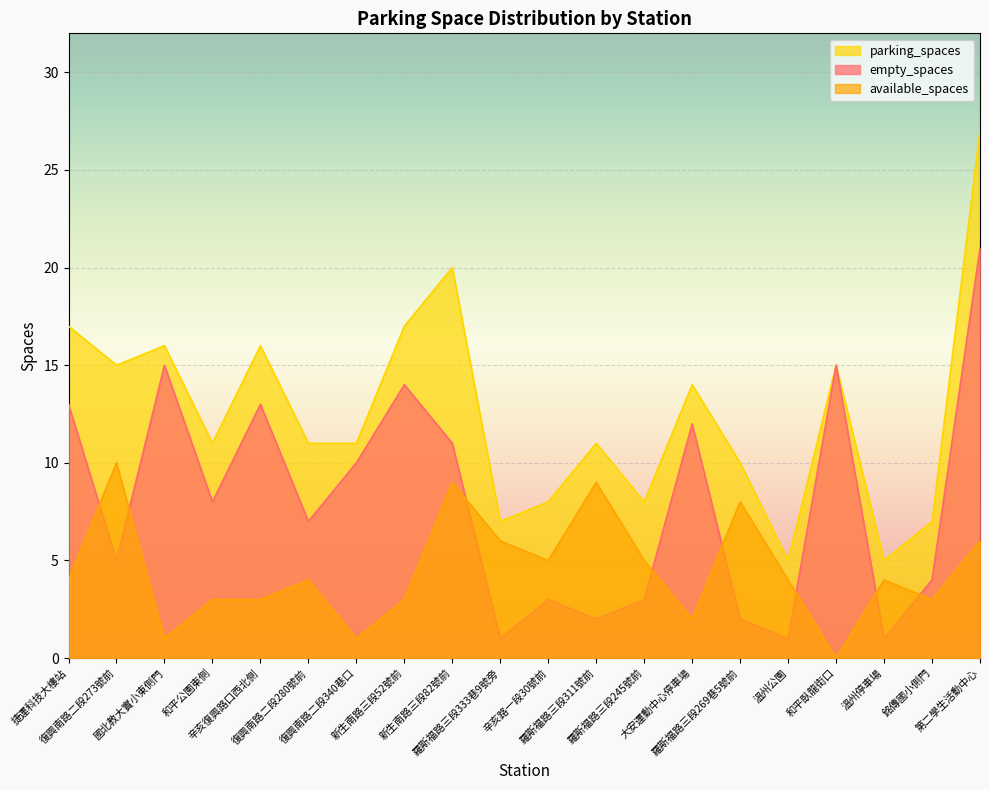

At 和平臥龍街口, list the series in order from largest to smallest.

empty_spaces, parking_spaces, available_spaces